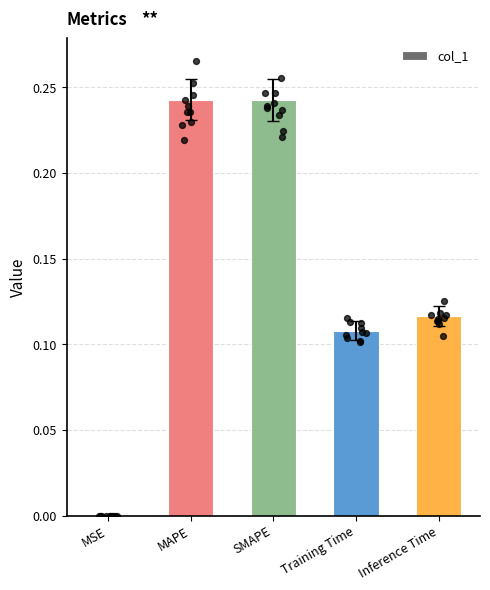

Which has a higher value, Inference Time or SMAPE?

SMAPE